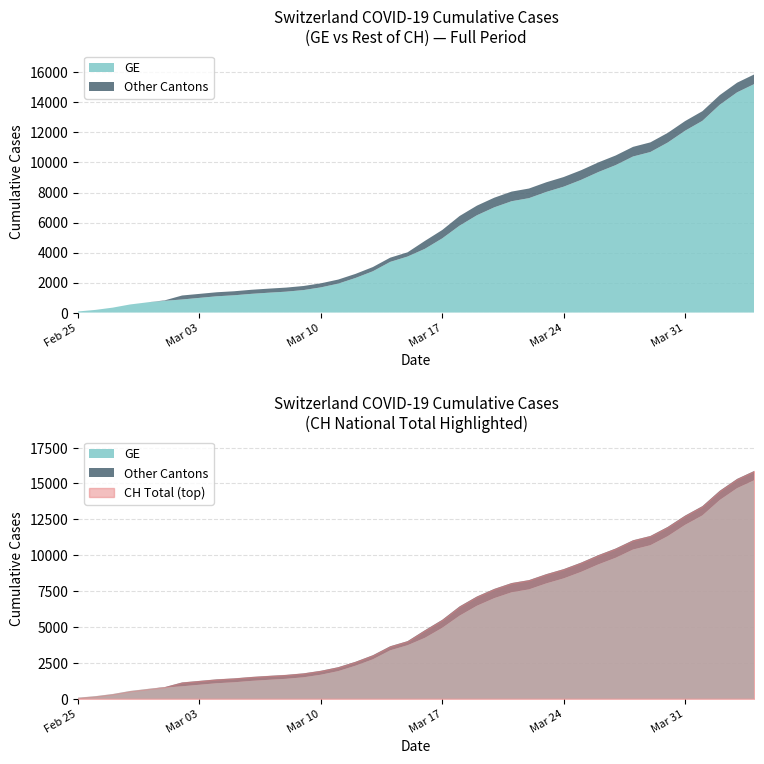

True or false: CH has more than 0 points higher than both neighbors.

False